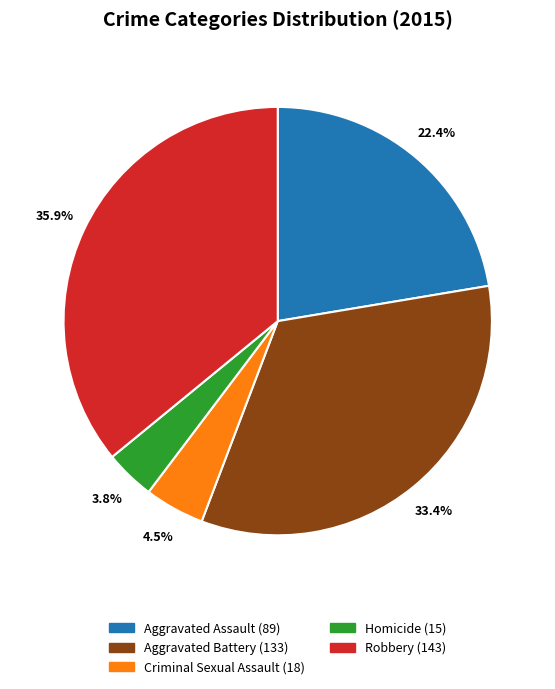

To the nearest percent, what is the combined percentage of Criminal Sexual Assault and Homicide?

8%